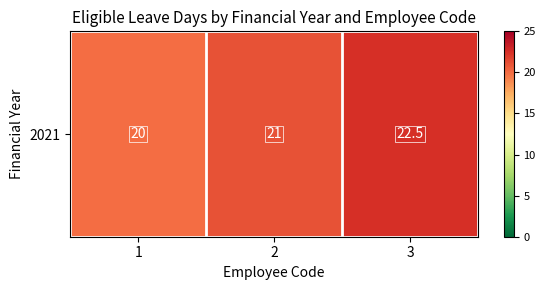

At which label does the data first exceed 21?

3